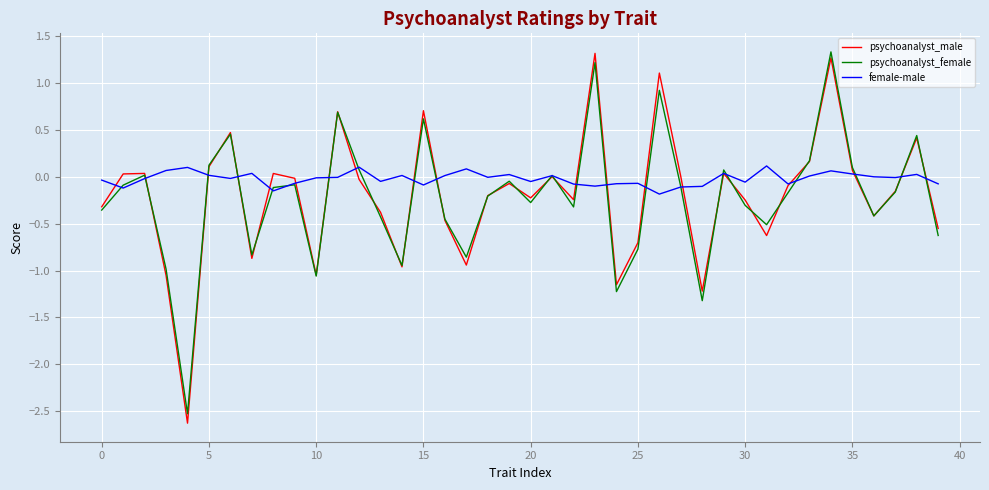

What is the maximum value for psychoanalyst_male?

1.3